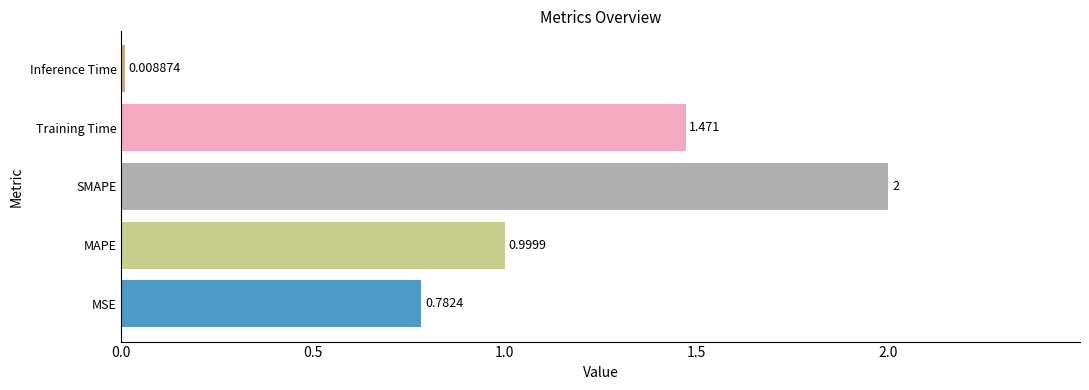

At which label is the value closest to 1?

MAPE